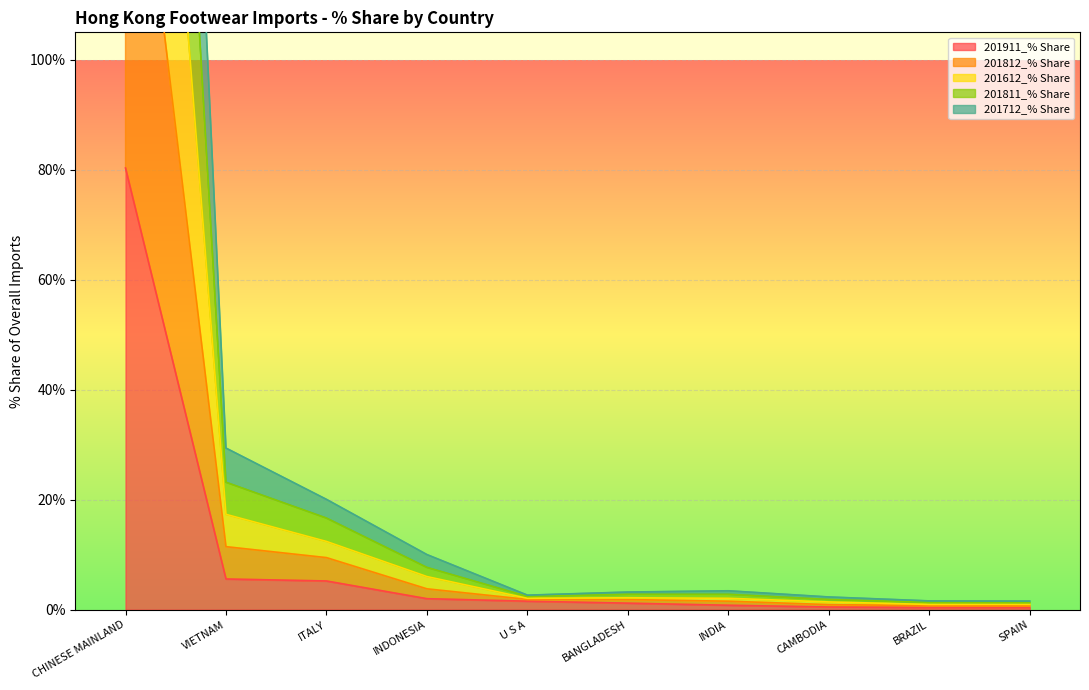

Is the value of 201811_% Share at INDONESIA greater than the value of 201712_% Share at VIETNAM?

No